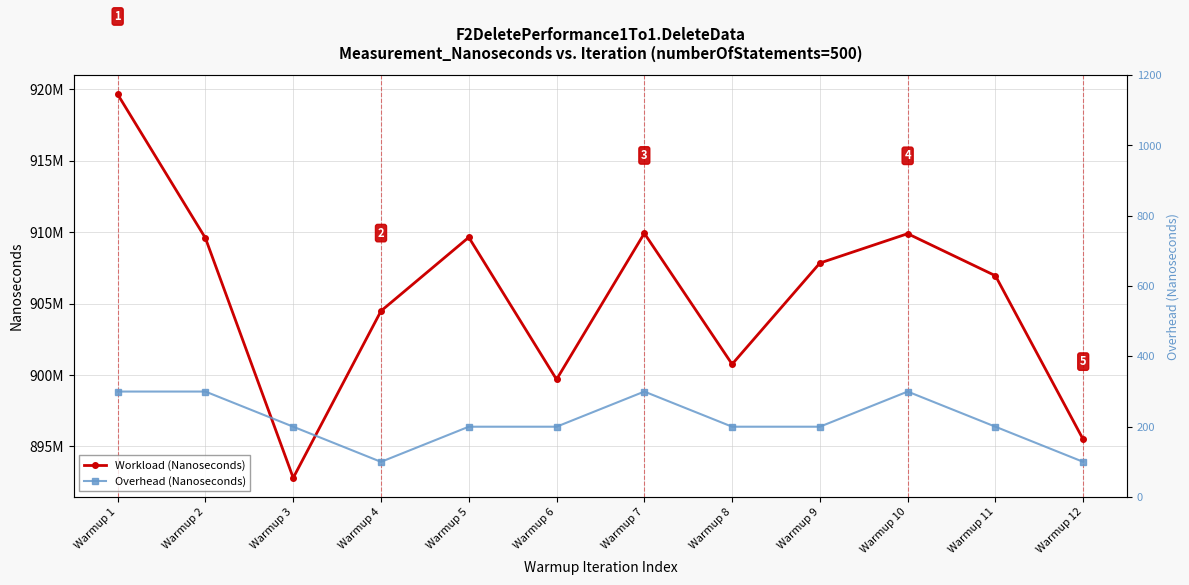

What is the value of the Workload (Nanoseconds) point at the 2nd from the left?

909585400